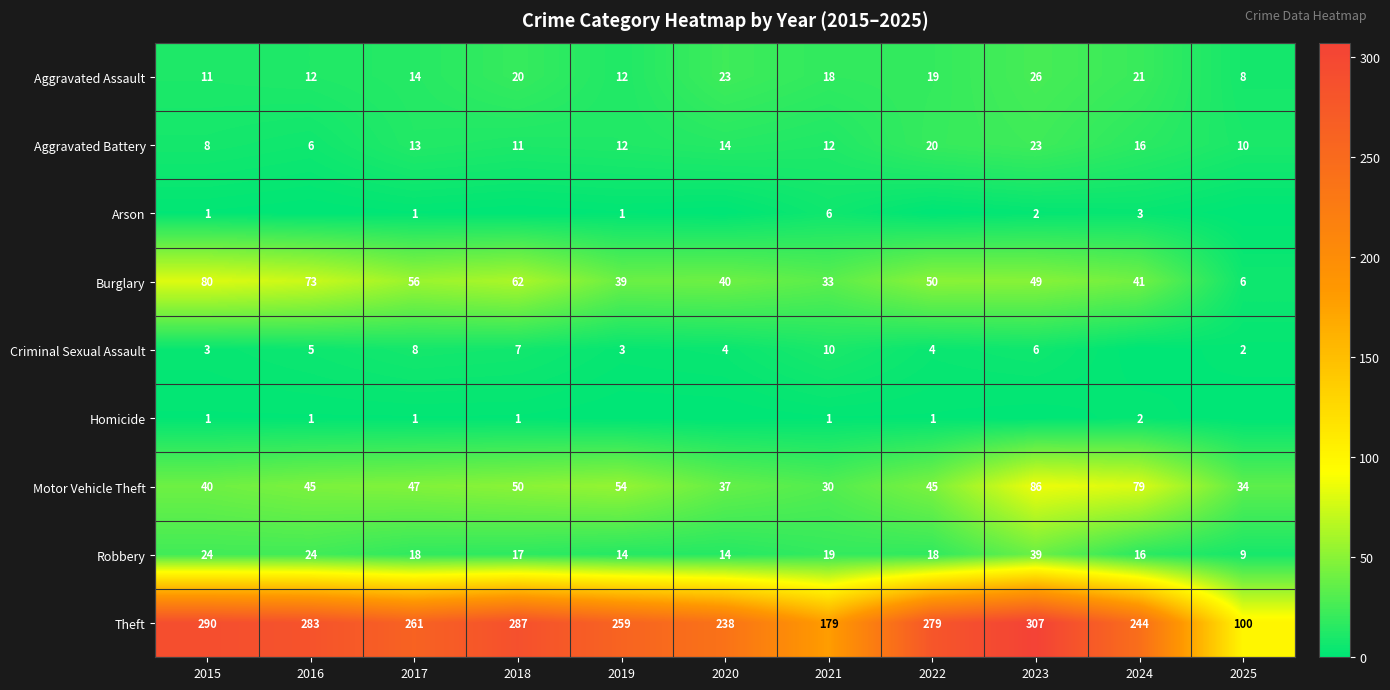

What is the spread (max minus min) of values at 2015?

289